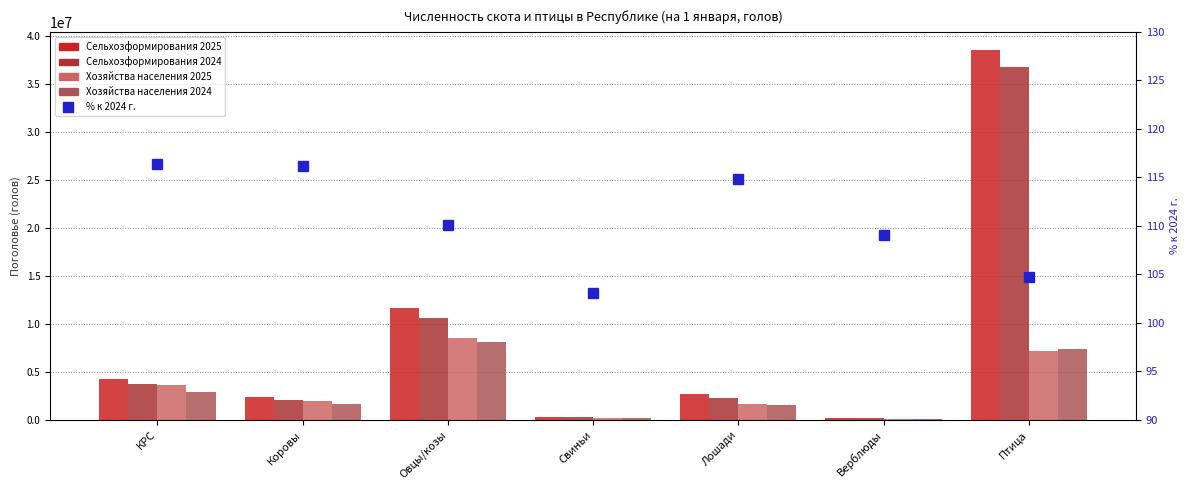

What position from the left is Лошади?

5